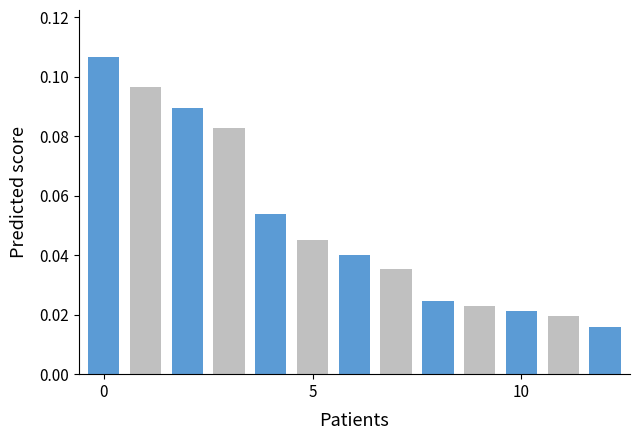

The value at 1816.09.09_MorningChronicle_0004 is 0.0. True or false?

False